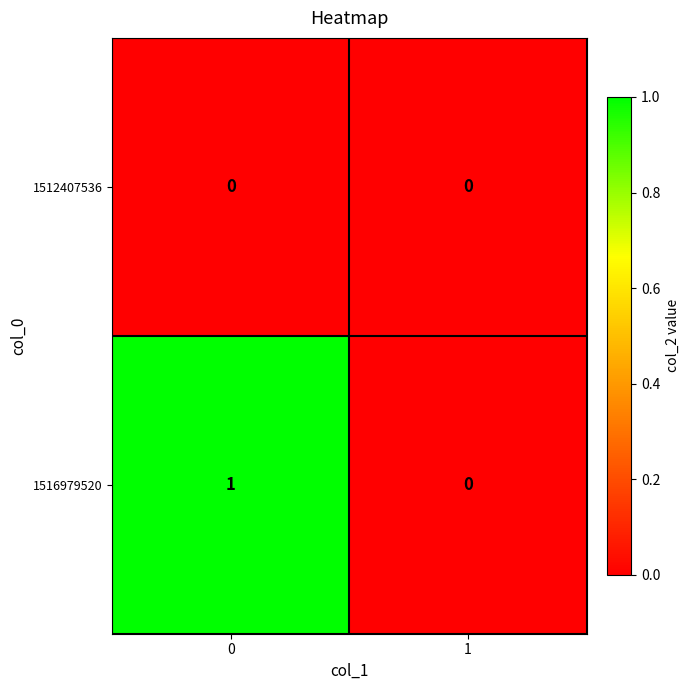

Reading left to right, what are all the values shown in this chart?

1512407536: 0	0
1516979520: 1	0